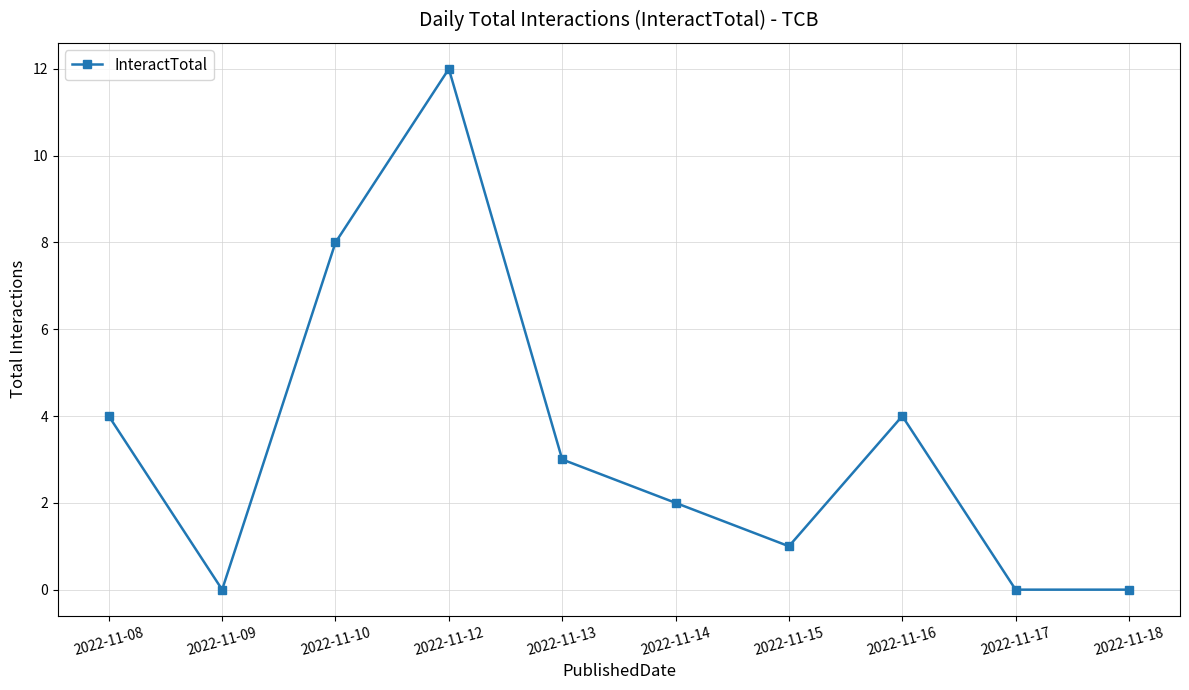

Which label corresponds to the largest value in the chart?

2022-11-12